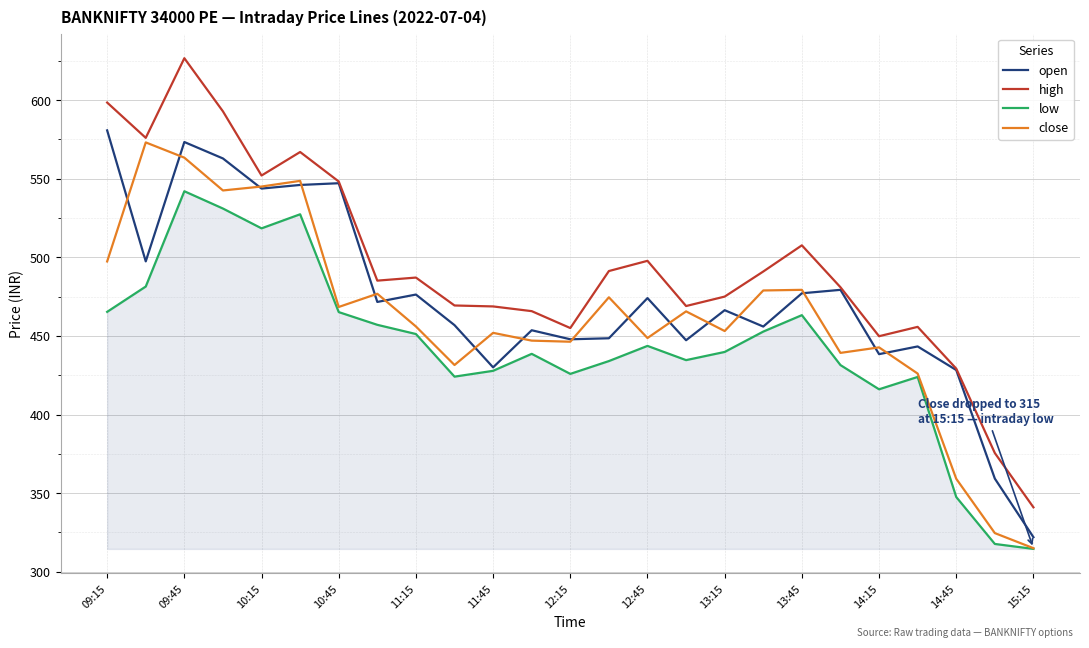

Which series ends up on top after the final intersection of open and close?

open